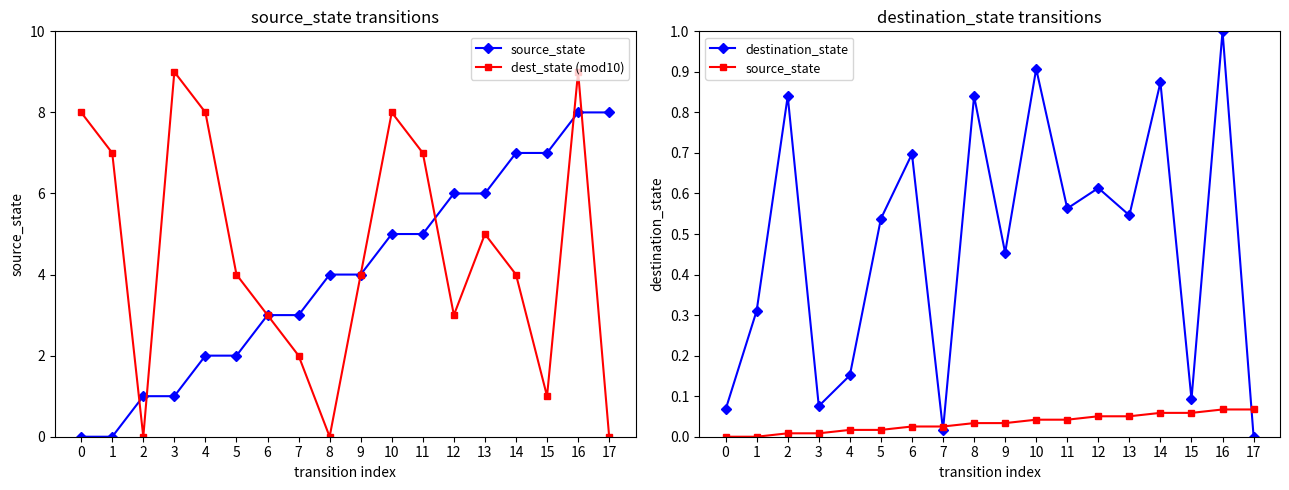

Between 2 and 6, which is larger?

6